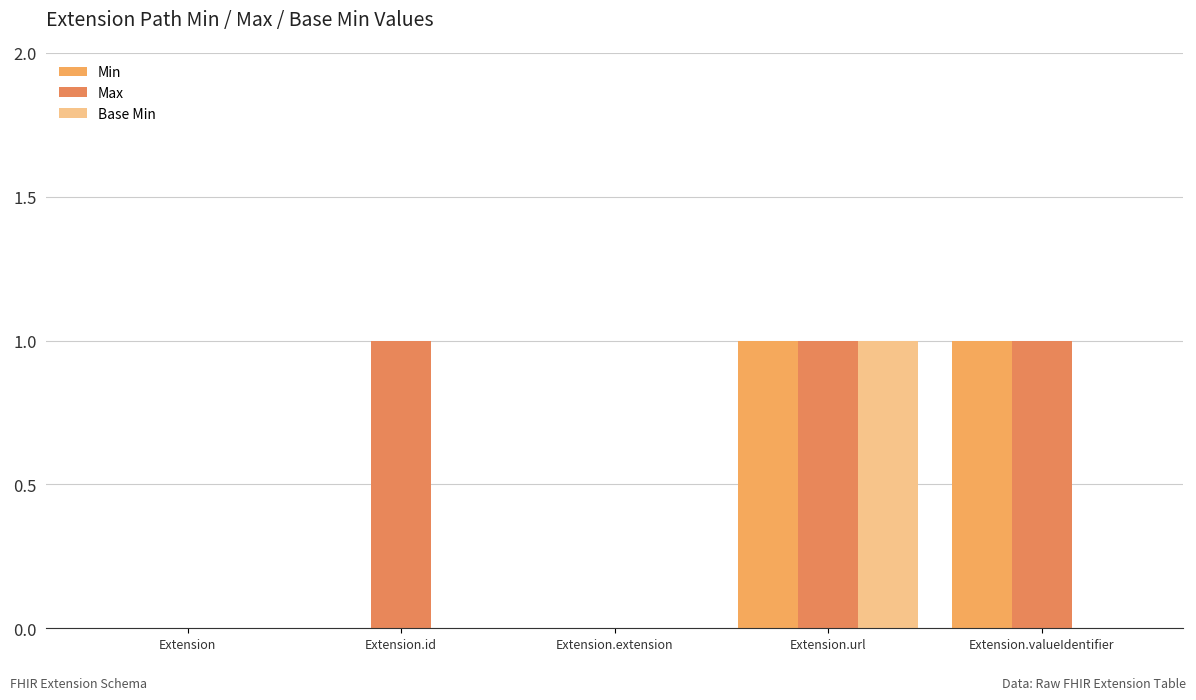

How many groups of bars are there?

5